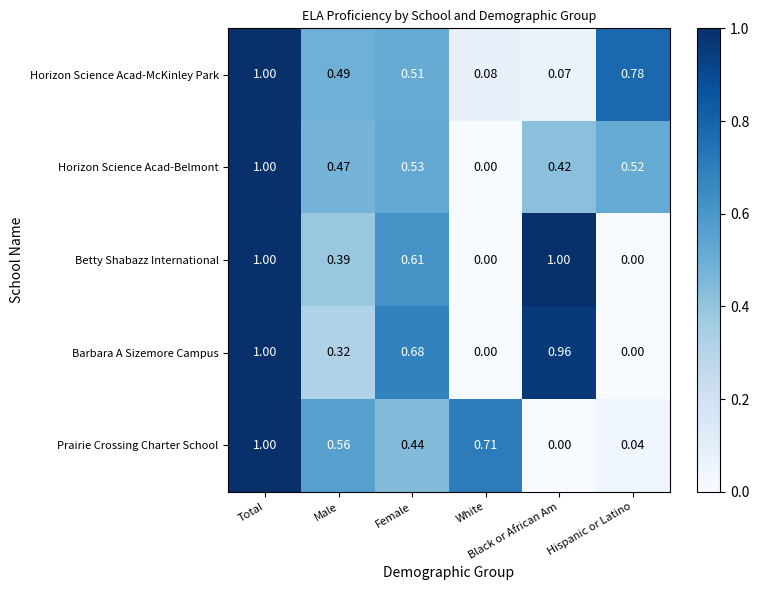

Rank the series at Female from lowest to highest value.

Prairie Crossing Charter School, Horizon Science Acad-McKinley Park, Horizon Science Acad-Belmont, Betty Shabazz International, Barbara A Sizemore Campus